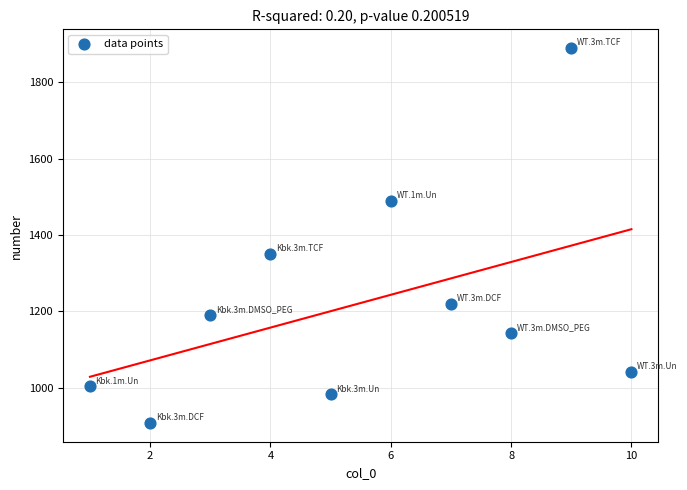

What is the range of X values (max minus min)?

9